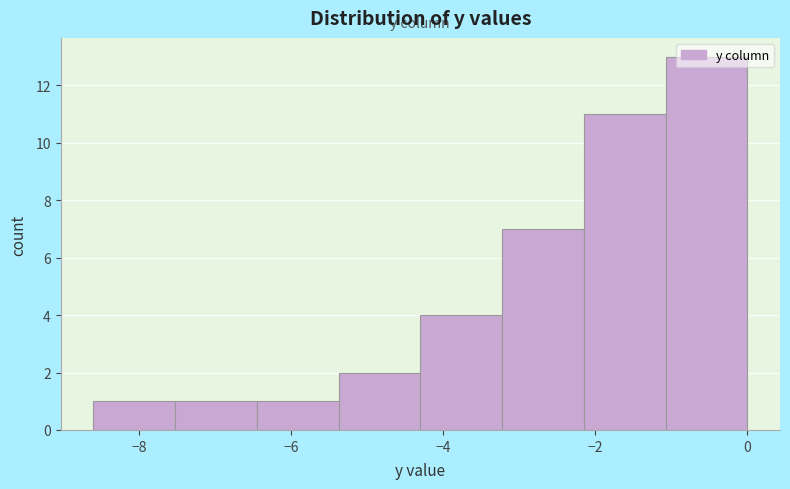

Over which range of the x-axis is the bar tallest?

-1.0 to 0.0